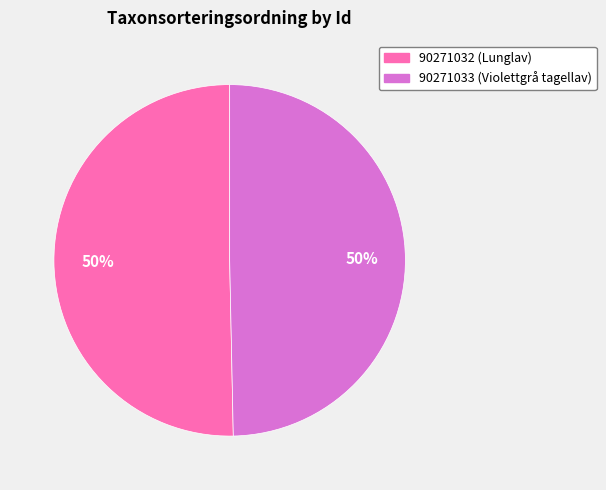

Approximately how many times larger is the value at 90271033 compared to 90271032?

1.0